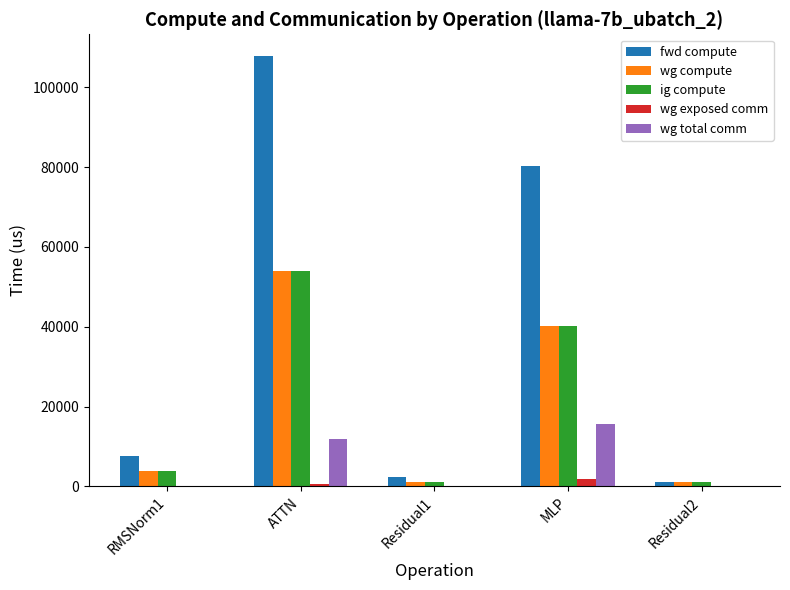

How many categories are shown in the chart?

5